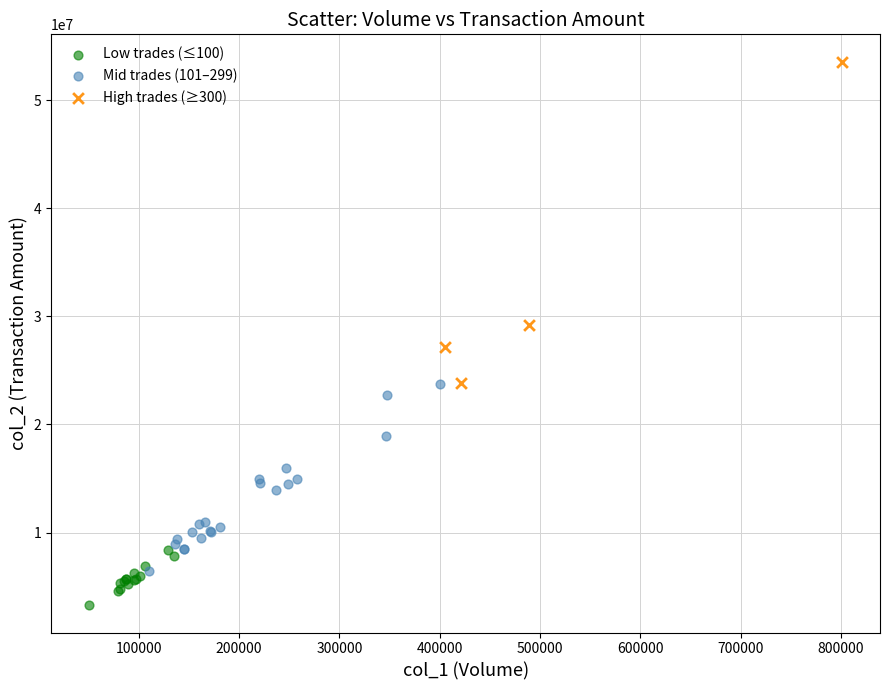

Which series contains the highest Y value?

High trades (≥300)